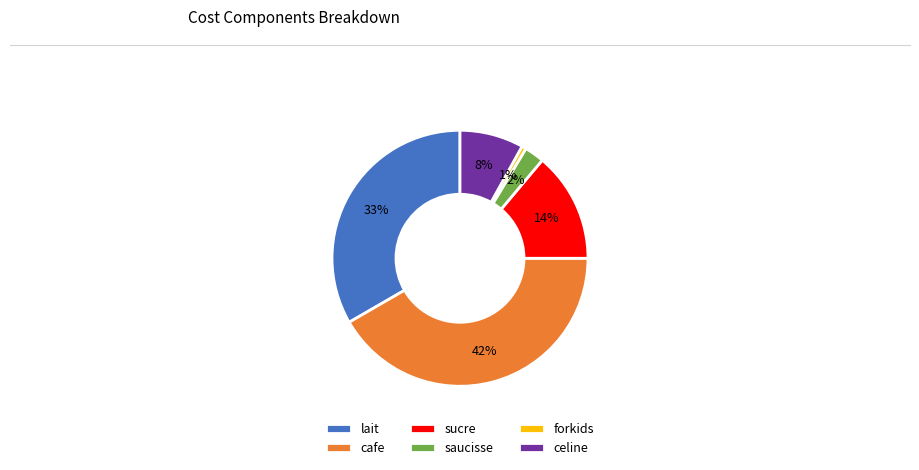

To the nearest percent, what portion does forkids represent?

1%